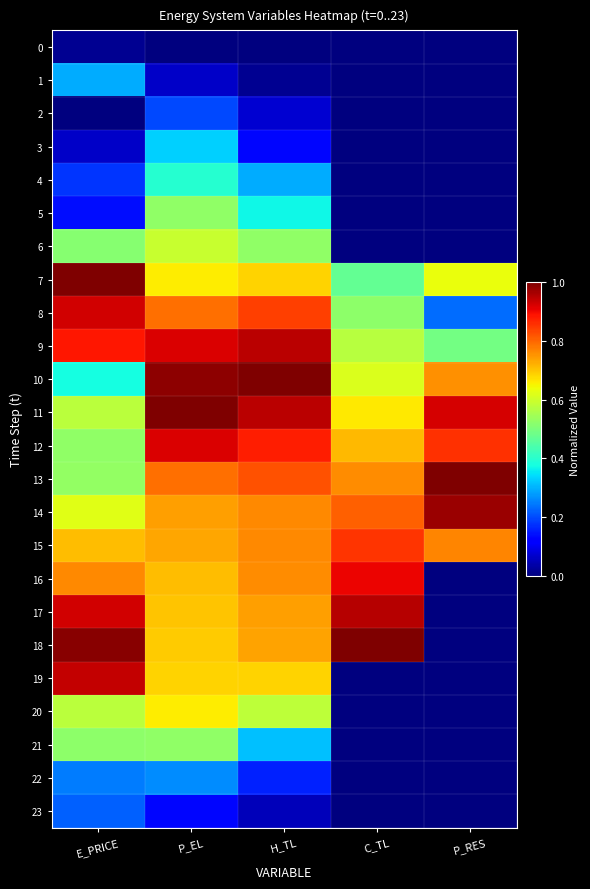

Reading left to right, list all the values displayed in this chart.

0: E_PRICE=0.0	P_EL=0.0	H_TL=0.0	C_TL=0.0	P_RES=0.0
1: E_PRICE=0.3	P_EL=0.1	H_TL=0.0	C_TL=0.0	P_RES=0.0
2: E_PRICE=0.0	P_EL=0.2	H_TL=0.1	C_TL=0.0	P_RES=0.0
3: E_PRICE=0.1	P_EL=0.3	H_TL=0.1	C_TL=0.0	P_RES=0.0
4: E_PRICE=0.2	P_EL=0.4	H_TL=0.3	C_TL=0.0	P_RES=0.0
5: E_PRICE=0.1	P_EL=0.5	H_TL=0.4	C_TL=0.0	P_RES=0.0
6: E_PRICE=0.5	P_EL=0.6	H_TL=0.5	C_TL=0.0	P_RES=0.0
7: E_PRICE=1.0	P_EL=0.7	H_TL=0.7	C_TL=0.5	P_RES=0.6
8: E_PRICE=0.9	P_EL=0.8	H_TL=0.8	C_TL=0.5	P_RES=0.2
9: E_PRICE=0.9	P_EL=0.9	H_TL=0.9	C_TL=0.6	P_RES=0.5
10: E_PRICE=0.4	P_EL=1.0	H_TL=1.0	C_TL=0.6	P_RES=0.8
11: E_PRICE=0.6	P_EL=1.0	H_TL=0.9	C_TL=0.7	P_RES=0.9
12: E_PRICE=0.5	P_EL=0.9	H_TL=0.9	C_TL=0.7	P_RES=0.9
13: E_PRICE=0.5	P_EL=0.8	H_TL=0.8	C_TL=0.8	P_RES=1.0
14: E_PRICE=0.6	P_EL=0.7	H_TL=0.8	C_TL=0.8	P_RES=1.0
15: E_PRICE=0.7	P_EL=0.7	H_TL=0.8	C_TL=0.9	P_RES=0.8
16: E_PRICE=0.8	P_EL=0.7	H_TL=0.8	C_TL=0.9	P_RES=0.0
17: E_PRICE=0.9	P_EL=0.7	H_TL=0.7	C_TL=1.0	P_RES=0.0
18: E_PRICE=1.0	P_EL=0.7	H_TL=0.7	C_TL=1.0	P_RES=0.0
19: E_PRICE=0.9	P_EL=0.7	H_TL=0.7	C_TL=0.0	P_RES=0.0
20: E_PRICE=0.6	P_EL=0.7	H_TL=0.6	C_TL=0.0	P_RES=0.0
21: E_PRICE=0.5	P_EL=0.5	H_TL=0.3	C_TL=0.0	P_RES=0.0
22: E_PRICE=0.2	P_EL=0.3	H_TL=0.2	C_TL=0.0	P_RES=0.0
23: E_PRICE=0.2	P_EL=0.1	H_TL=0.1	C_TL=0.0	P_RES=0.0